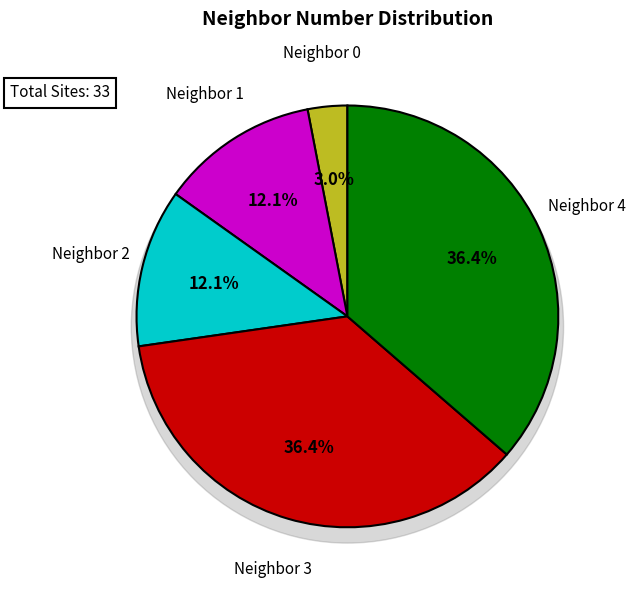

To the nearest percent, what is the combined percentage of 2 and 3?

48%